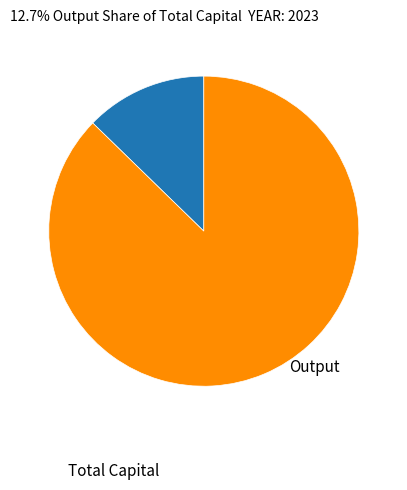

How many slices are in this pie chart?

2